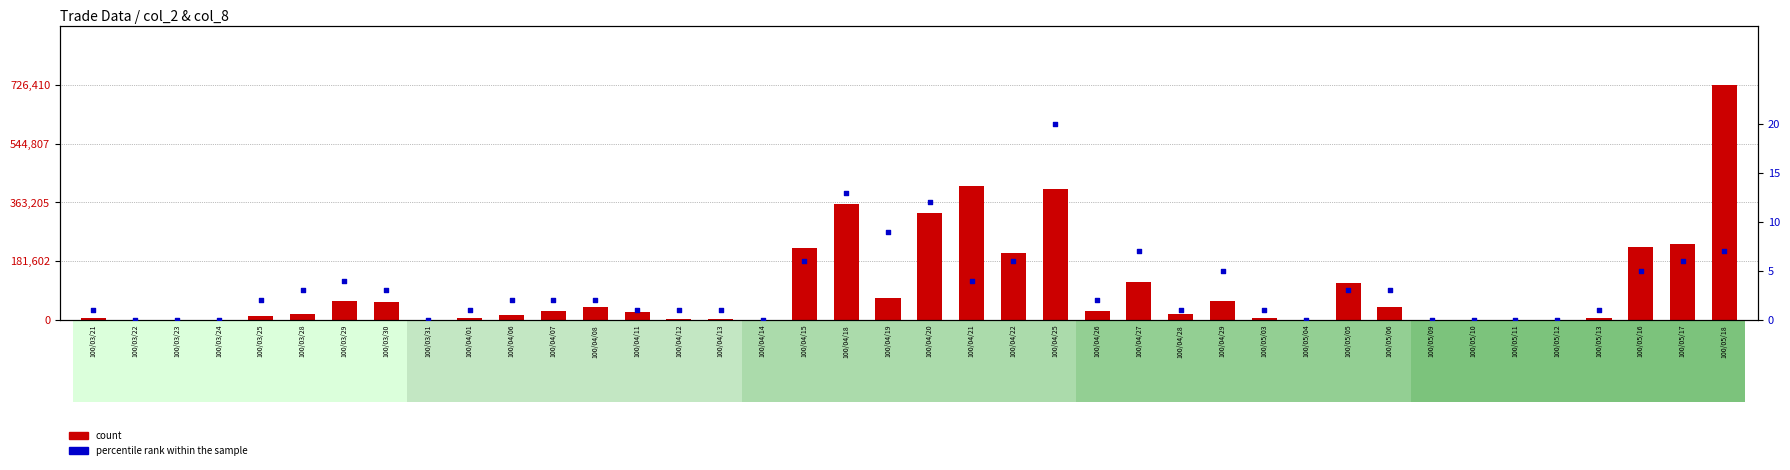

Which series has the largest total across all categories?

count